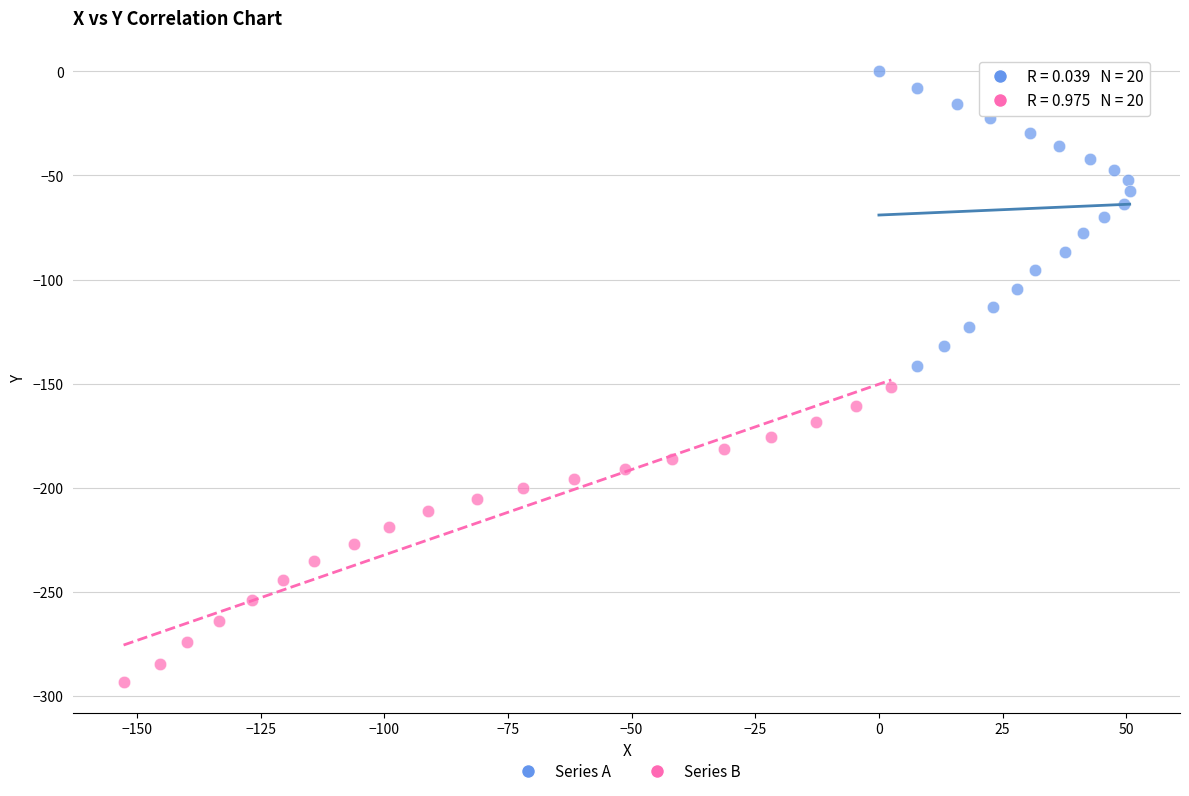

Which series reaches the maximum Y coordinate?

Series A